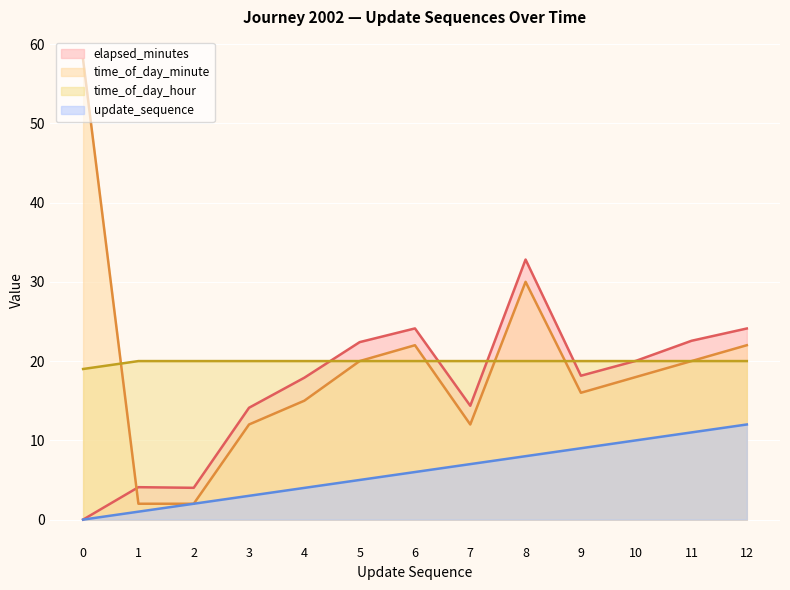

What is the value of the elapsed_minutes point at the 5th from the left?

17.9